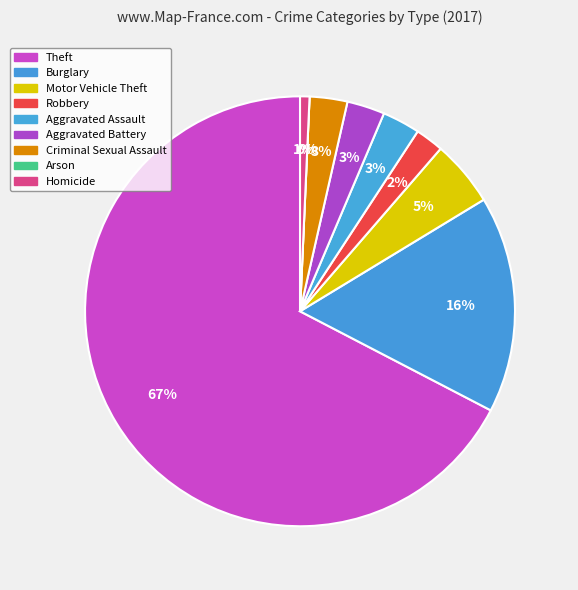

True or false: Theft accounts for 81% of the total.

False